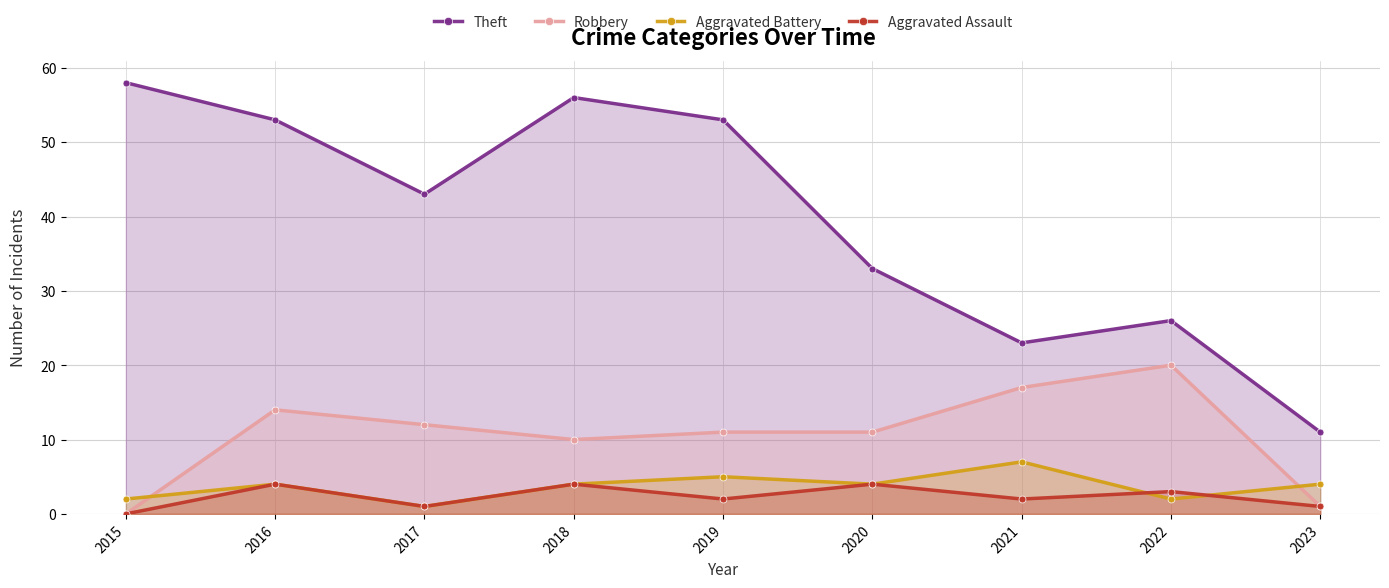

True or false: Aggravated Assault has a value of 6 at 2018.

False